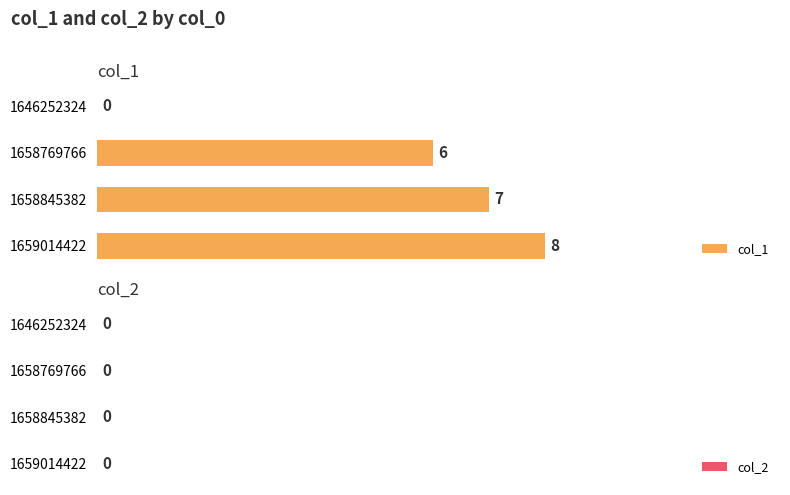

What is the greatest value displayed?

8